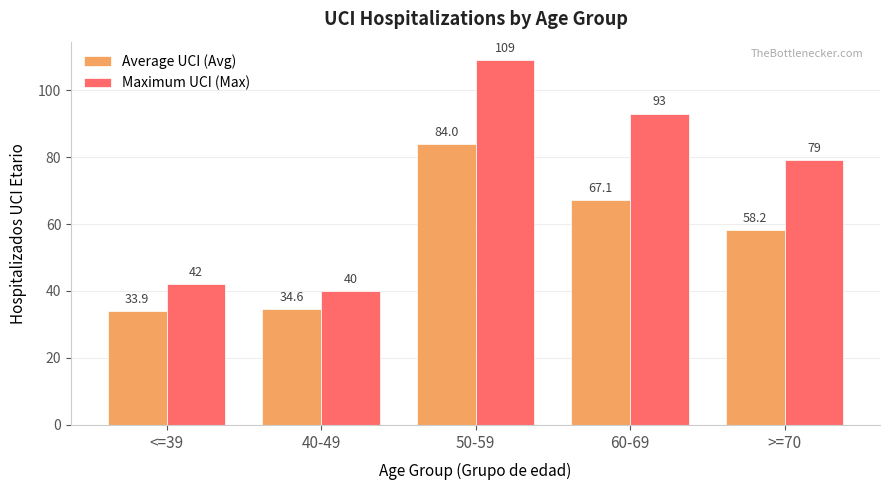

Count the number of categories in the chart.

5